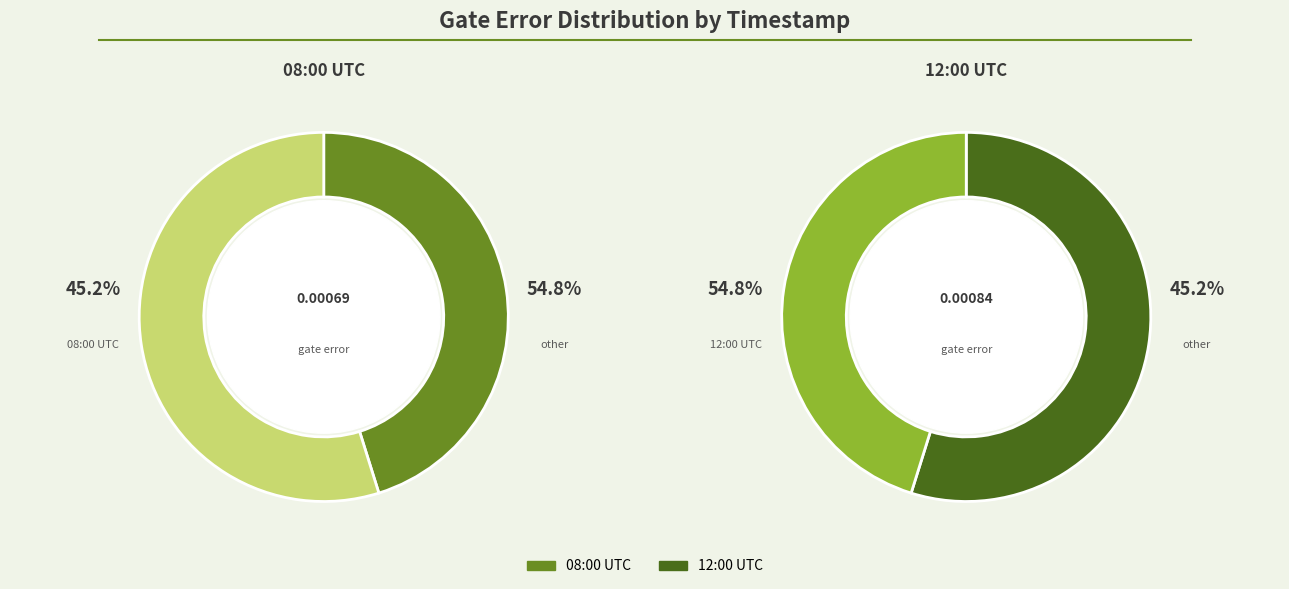

To the nearest percent, what portion does 2020-02-11T08:00:19+00:00 represent?

45%